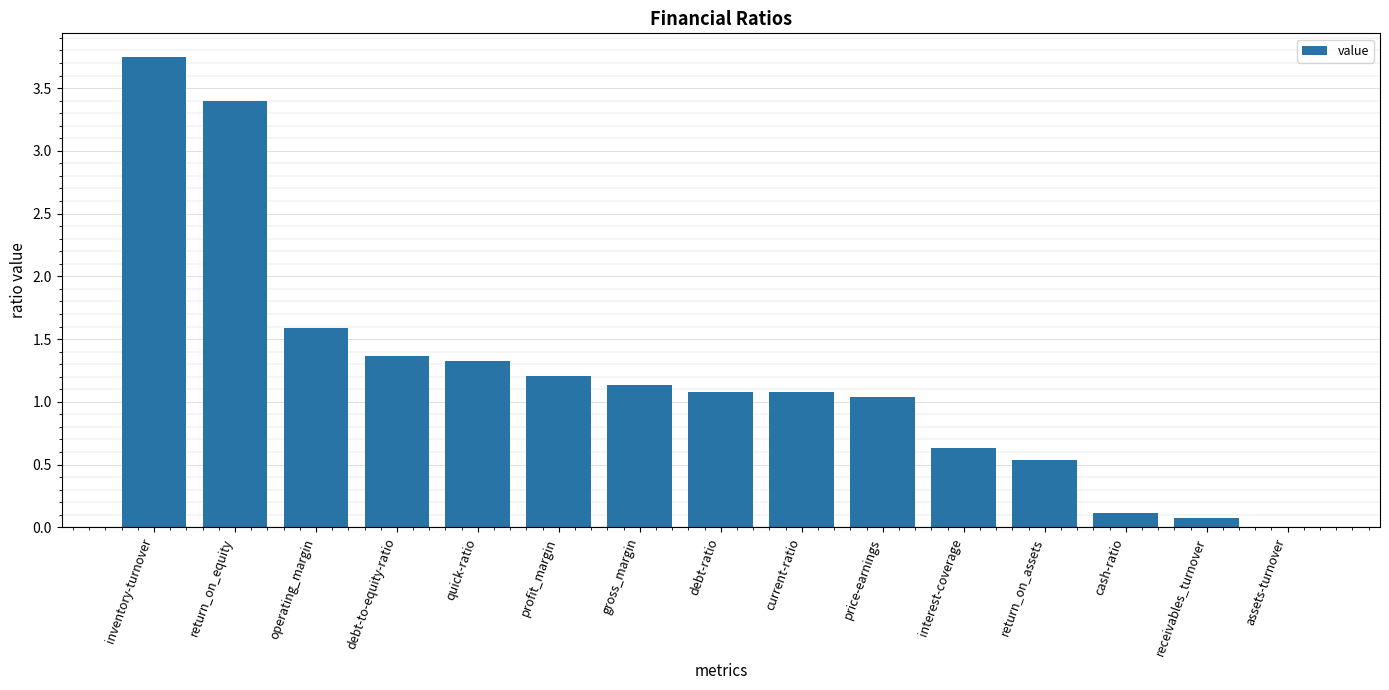

How many distinct data groups are displayed?

1